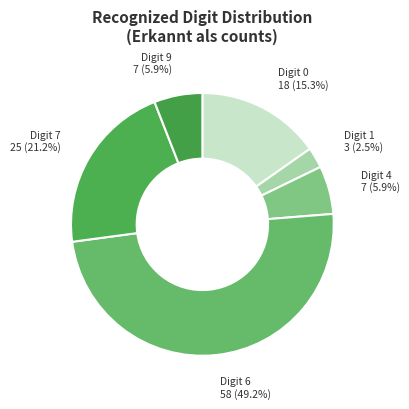

Which slice is the smallest?

Digit 1